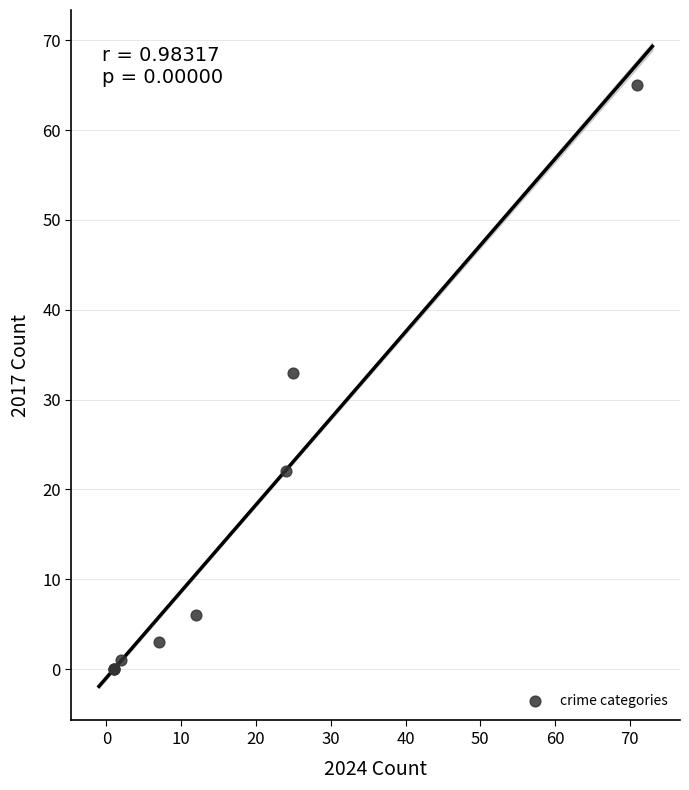

What Y value in the scatter plot is closest to 32?

33